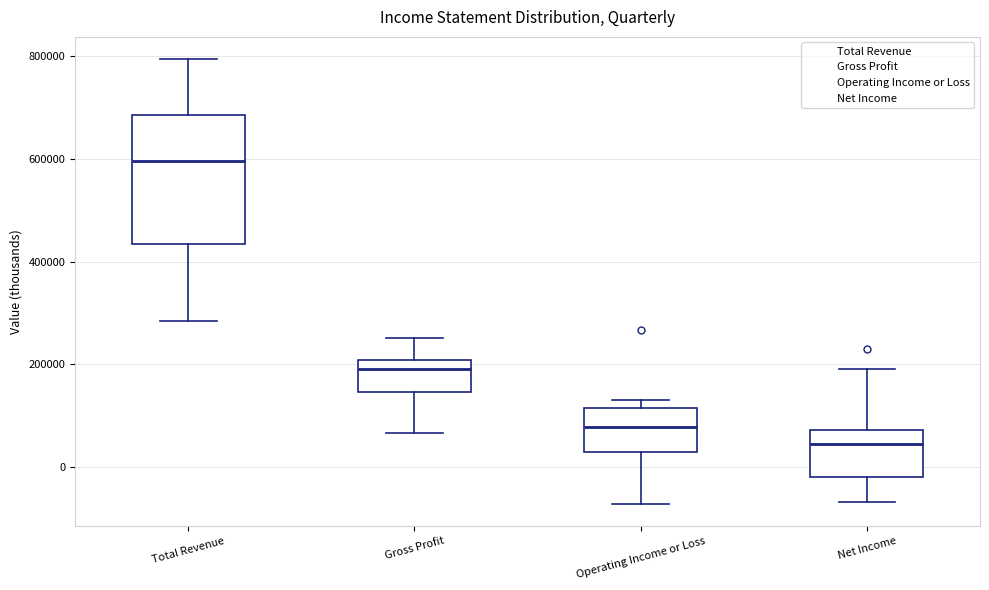

Reading left to right, transcribe this box plot: for each box, give where its median line is, the range the box spans, and where its two whiskers end, as read against the y-axis. The values are not printed on the chart, so give them approximately, as read against the axis.

Total Revenue: median 600000, box 440000 to 680000, whiskers 280000 to 800000
Gross Profit: median 200000 (just below the box's upper edge), box 140000 to 200000, whiskers 60000 to 260000
Operating Income or Loss: median 80000, box 20000 to 120000, whiskers -80000 to 140000
Net Income: median 40000, box -20000 to 80000, whiskers -60000 to 200000